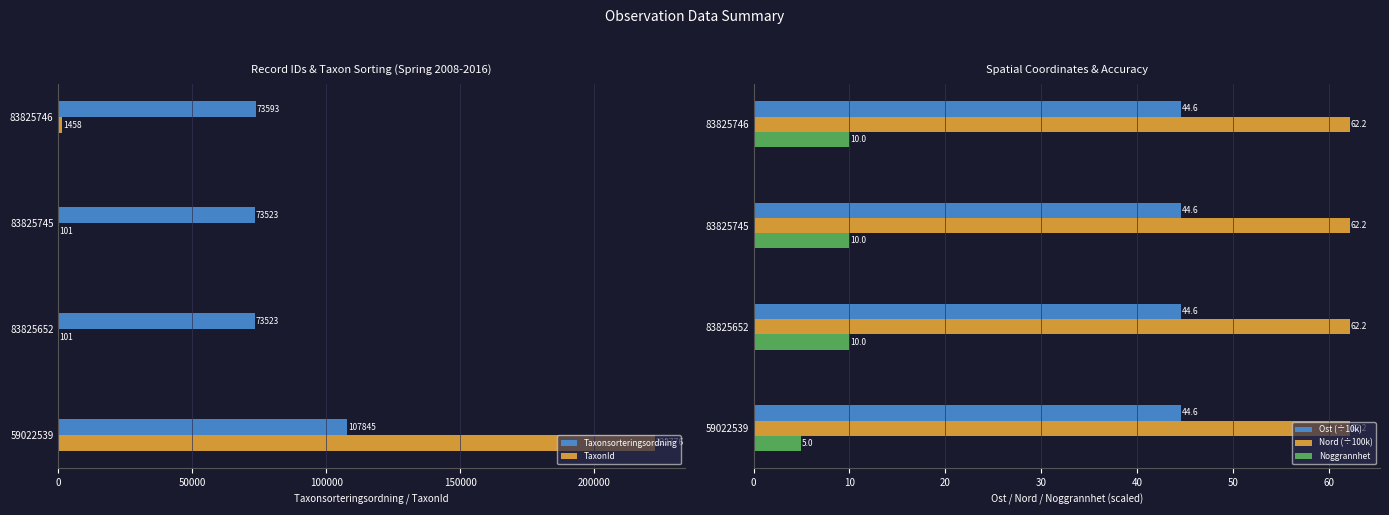

The Noggrannhet series shows 2.5 at 59022539. True or false?

False